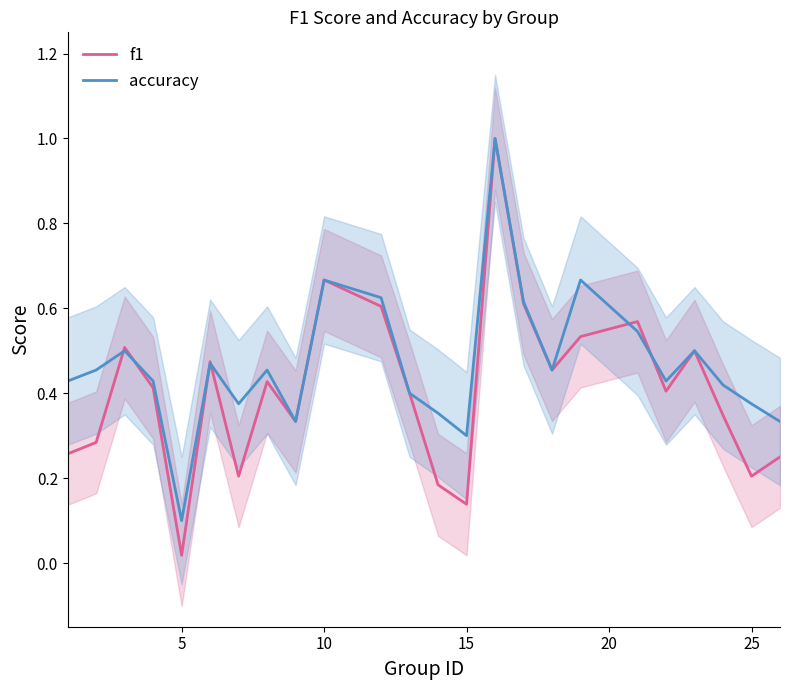

After their last crossing, which series has the higher values: accuracy or f1?

accuracy